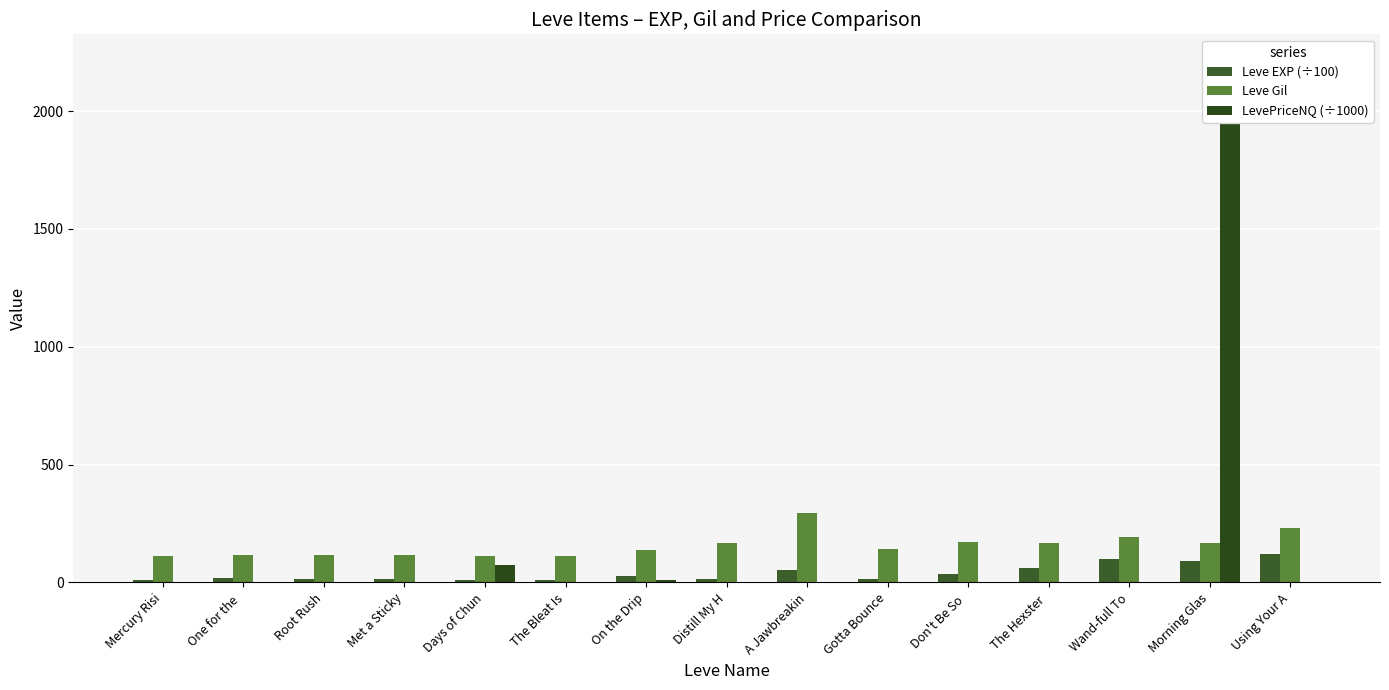

What is the sum of the Leve EXP (÷100) values at Morning Glas and A Jawbreakin?

141.5